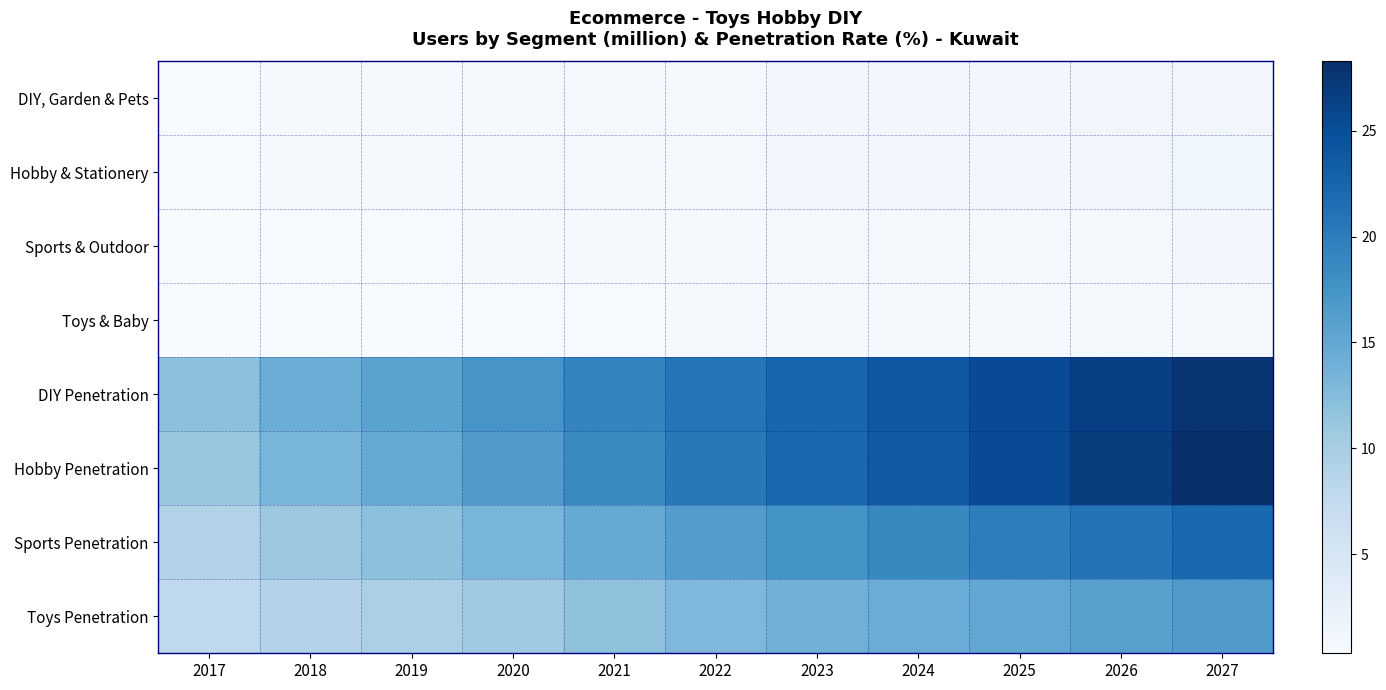

Which series has the largest total across all categories?

DIY Penetration